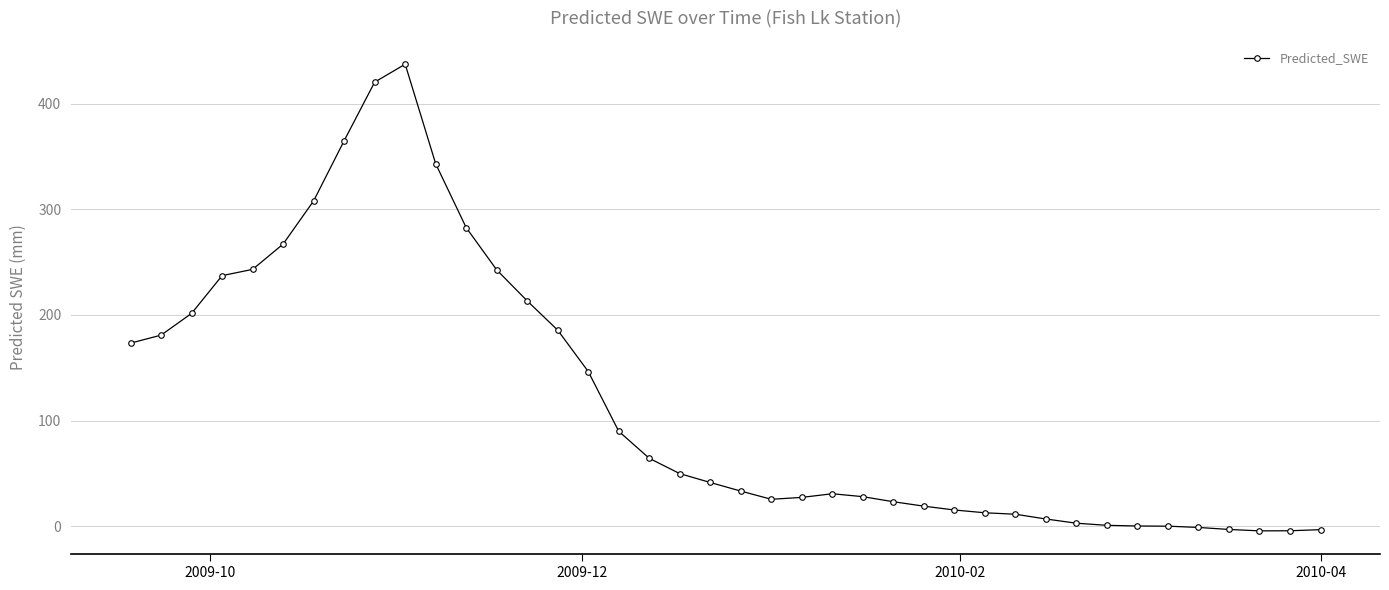

What is the average value?

117.9